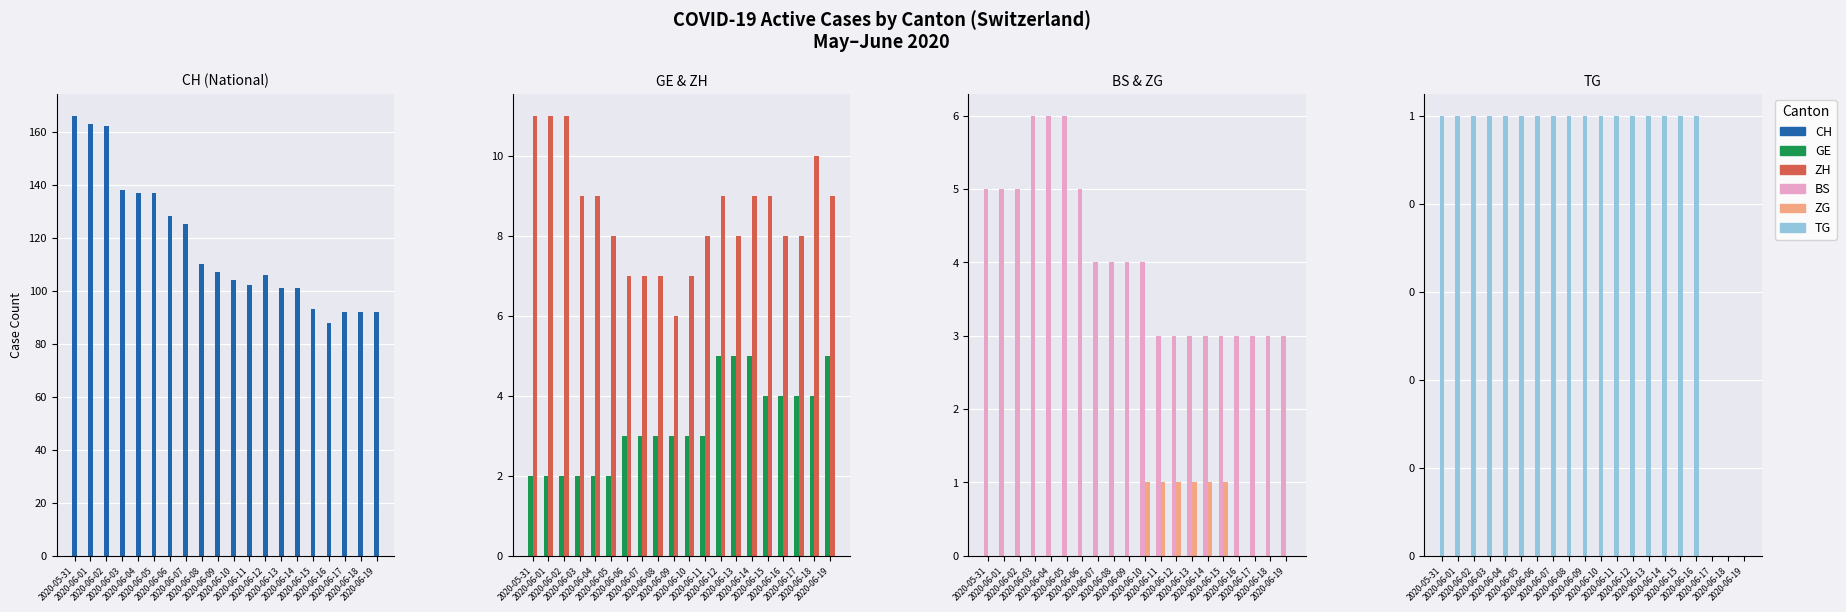

Reading left to right, list all the values displayed in this chart.

CH: 2020-05-31=166	2020-06-01=163	2020-06-02=162	2020-06-03=138	2020-06-04=137	2020-06-05=137	2020-06-06=128	2020-06-07=125	2020-06-08=110	2020-06-09=107	2020-06-10=104	2020-06-11=102	2020-06-12=106	2020-06-13=101	2020-06-14=101	2020-06-15=93	2020-06-16=88	2020-06-17=92	2020-06-18=92	2020-06-19=92
GE: 2020-05-31=2	2020-06-01=2	2020-06-02=2	2020-06-03=2	2020-06-04=2	2020-06-05=2	2020-06-06=3	2020-06-07=3	2020-06-08=3	2020-06-09=3	2020-06-10=3	2020-06-11=3	2020-06-12=5	2020-06-13=5	2020-06-14=5	2020-06-15=4	2020-06-16=4	2020-06-17=4	2020-06-18=4	2020-06-19=5
ZH: 2020-05-31=11	2020-06-01=11	2020-06-02=11	2020-06-03=9	2020-06-04=9	2020-06-05=8	2020-06-06=7	2020-06-07=7	2020-06-08=7	2020-06-09=6	2020-06-10=7	2020-06-11=8	2020-06-12=9	2020-06-13=8	2020-06-14=9	2020-06-15=9	2020-06-16=8	2020-06-17=8	2020-06-18=10	2020-06-19=9
BS: 2020-05-31=5	2020-06-01=5	2020-06-02=5	2020-06-03=6	2020-06-04=6	2020-06-05=6	2020-06-06=5	2020-06-07=4	2020-06-08=4	2020-06-09=4	2020-06-10=4	2020-06-11=3	2020-06-12=3	2020-06-13=3	2020-06-14=3	2020-06-15=3	2020-06-16=3	2020-06-17=3	2020-06-18=3	2020-06-19=3
ZG: 2020-05-31=0	2020-06-01=0	2020-06-02=0	2020-06-03=0	2020-06-04=0	2020-06-05=0	2020-06-06=0	2020-06-07=0	2020-06-08=0	2020-06-09=0	2020-06-10=1	2020-06-11=1	2020-06-12=1	2020-06-13=1	2020-06-14=1	2020-06-15=1	2020-06-16=0	2020-06-17=0	2020-06-18=0	2020-06-19=0
TG: 2020-05-31=1	2020-06-01=1	2020-06-02=1	2020-06-03=1	2020-06-04=1	2020-06-05=1	2020-06-06=1	2020-06-07=1	2020-06-08=1	2020-06-09=1	2020-06-10=1	2020-06-11=1	2020-06-12=1	2020-06-13=1	2020-06-14=1	2020-06-15=1	2020-06-16=1	2020-06-17=0	2020-06-18=0	2020-06-19=0